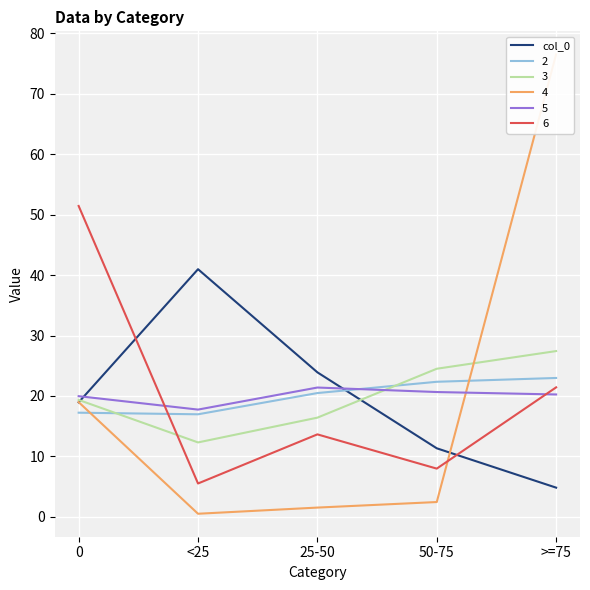

Reading left to right, extract all data points from this chart.

18.9	41.0	23.9	11.3	4.8